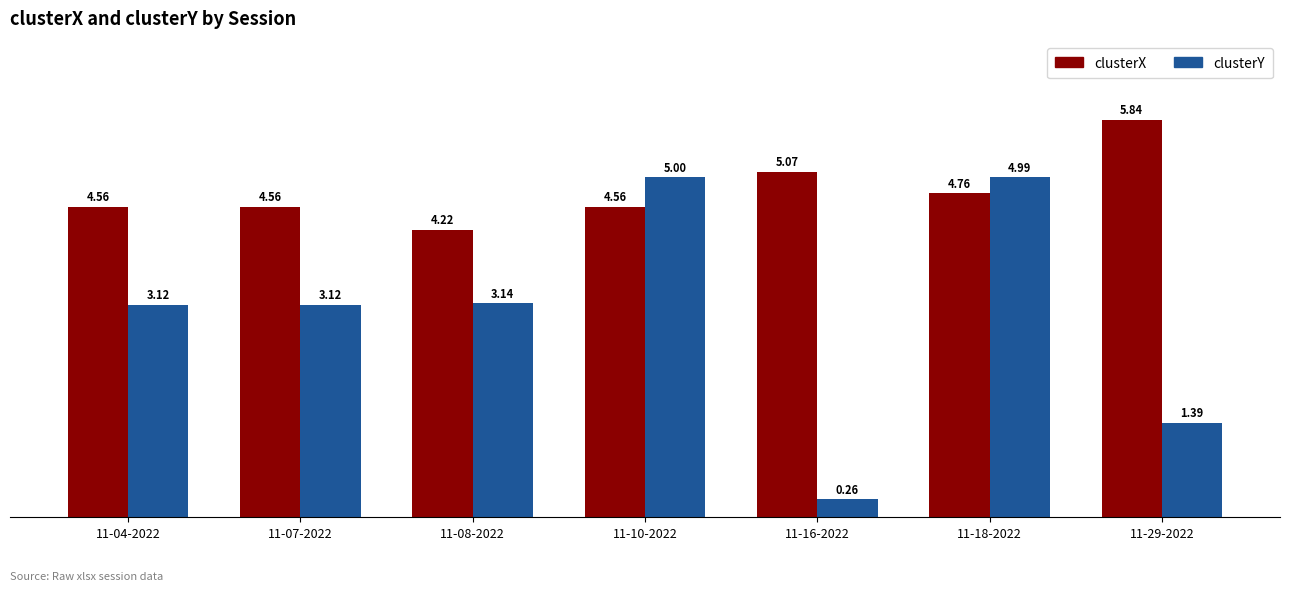

Which series has the largest total across all categories?

clusterX